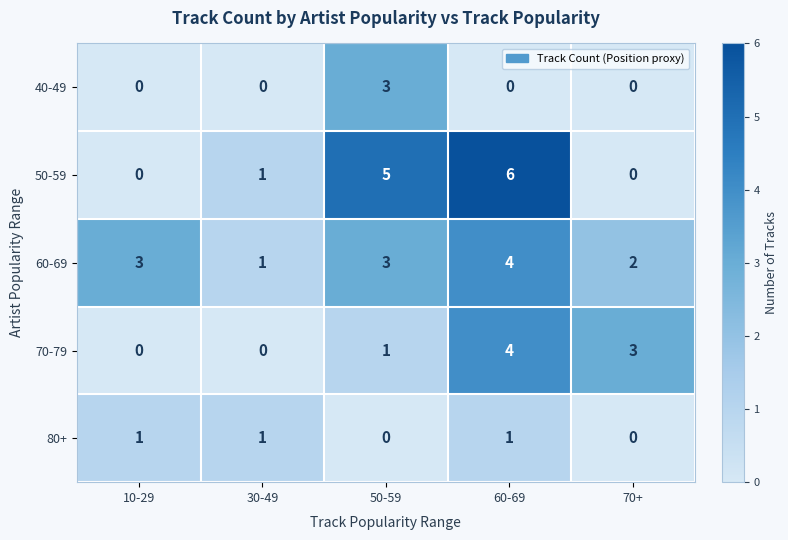

The 60-69 series shows 3 at 50-59. True or false?

True